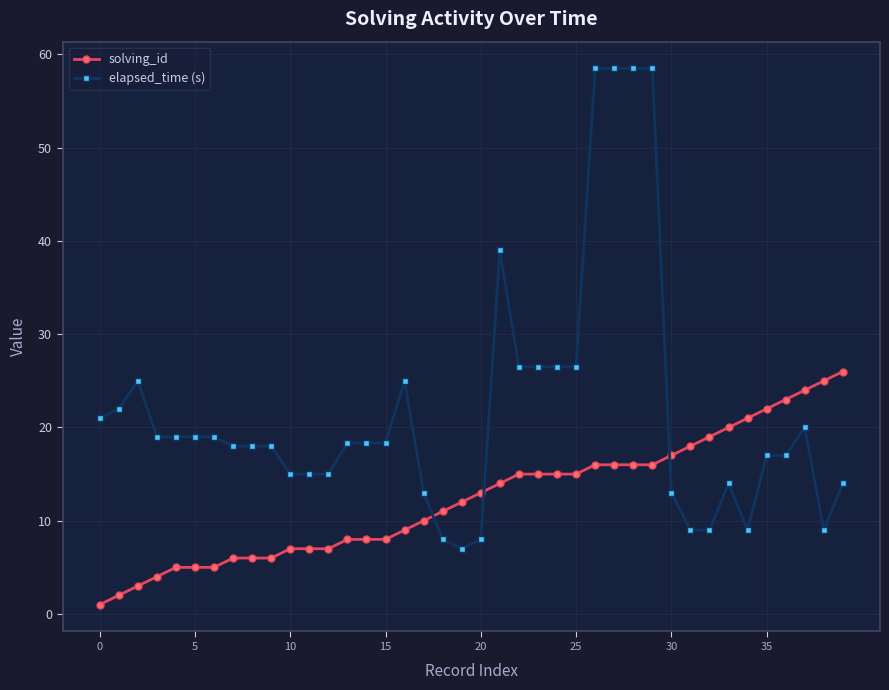

What is the difference between the maximum and minimum values in the elapsed_time (s) series?

51.5